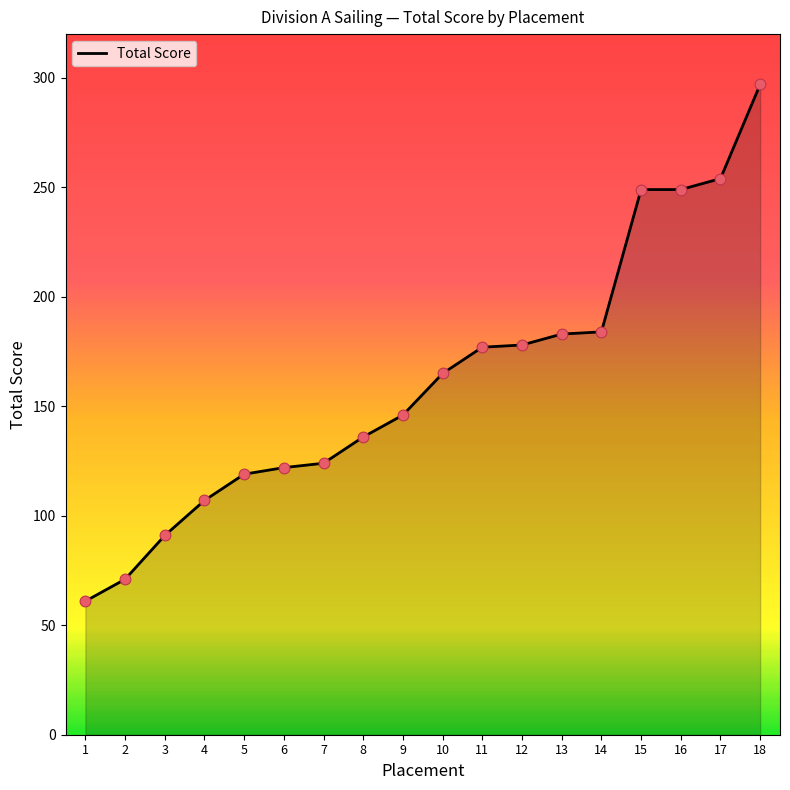

Between 9 and 8, which is larger?

9